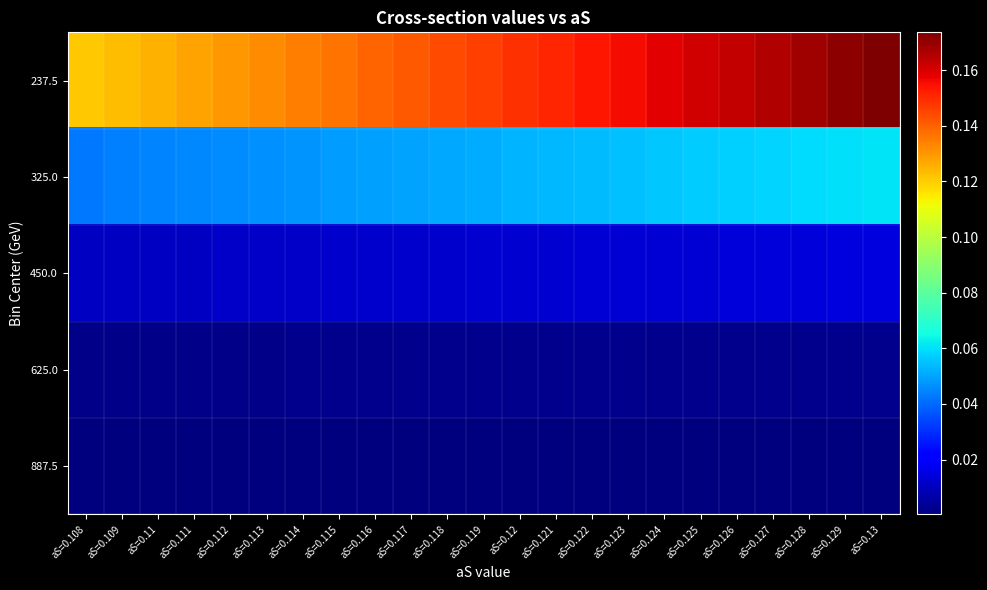

Reading left to right, transcribe all the data shown in this chart.

237.5: aS=0.108=0.1	aS=0.109=0.1	aS=0.11=0.1	aS=0.111=0.1	aS=0.112=0.1	aS=0.113=0.1	aS=0.114=0.1	aS=0.115=0.1	aS=0.116=0.1	aS=0.117=0.1	aS=0.118=0.1	aS=0.119=0.1	aS=0.12=0.1	aS=0.121=0.2	aS=0.122=0.2	aS=0.123=0.2	aS=0.124=0.2	aS=0.125=0.2	aS=0.126=0.2	aS=0.127=0.2	aS=0.128=0.2	aS=0.129=0.2	aS=0.13=0.2
325.0: aS=0.108=0.0	aS=0.109=0.0	aS=0.11=0.0	aS=0.111=0.0	aS=0.112=0.0	aS=0.113=0.0	aS=0.114=0.0	aS=0.115=0.0	aS=0.116=0.0	aS=0.117=0.1	aS=0.118=0.1	aS=0.119=0.1	aS=0.12=0.1	aS=0.121=0.1	aS=0.122=0.1	aS=0.123=0.1	aS=0.124=0.1	aS=0.125=0.1	aS=0.126=0.1	aS=0.127=0.1	aS=0.128=0.1	aS=0.129=0.1	aS=0.13=0.1
450.0: aS=0.108=0.0	aS=0.109=0.0	aS=0.11=0.0	aS=0.111=0.0	aS=0.112=0.0	aS=0.113=0.0	aS=0.114=0.0	aS=0.115=0.0	aS=0.116=0.0	aS=0.117=0.0	aS=0.118=0.0	aS=0.119=0.0	aS=0.12=0.0	aS=0.121=0.0	aS=0.122=0.0	aS=0.123=0.0	aS=0.124=0.0	aS=0.125=0.0	aS=0.126=0.0	aS=0.127=0.0	aS=0.128=0.0	aS=0.129=0.0	aS=0.13=0.0
625.0: aS=0.108=0.0	aS=0.109=0.0	aS=0.11=0.0	aS=0.111=0.0	aS=0.112=0.0	aS=0.113=0.0	aS=0.114=0.0	aS=0.115=0.0	aS=0.116=0.0	aS=0.117=0.0	aS=0.118=0.0	aS=0.119=0.0	aS=0.12=0.0	aS=0.121=0.0	aS=0.122=0.0	aS=0.123=0.0	aS=0.124=0.0	aS=0.125=0.0	aS=0.126=0.0	aS=0.127=0.0	aS=0.128=0.0	aS=0.129=0.0	aS=0.13=0.0
887.5: aS=0.108=0.0	aS=0.109=0.0	aS=0.11=0.0	aS=0.111=0.0	aS=0.112=0.0	aS=0.113=0.0	aS=0.114=0.0	aS=0.115=0.0	aS=0.116=0.0	aS=0.117=0.0	aS=0.118=0.0	aS=0.119=0.0	aS=0.12=0.0	aS=0.121=0.0	aS=0.122=0.0	aS=0.123=0.0	aS=0.124=0.0	aS=0.125=0.0	aS=0.126=0.0	aS=0.127=0.0	aS=0.128=0.0	aS=0.129=0.0	aS=0.13=0.0